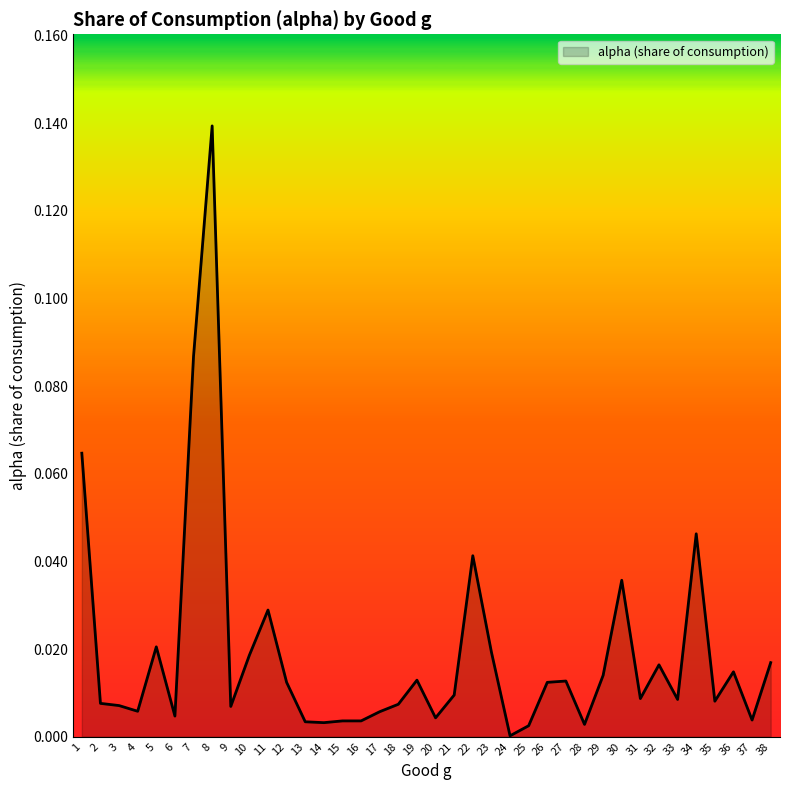

Which label corresponds to the largest value in the chart?

8